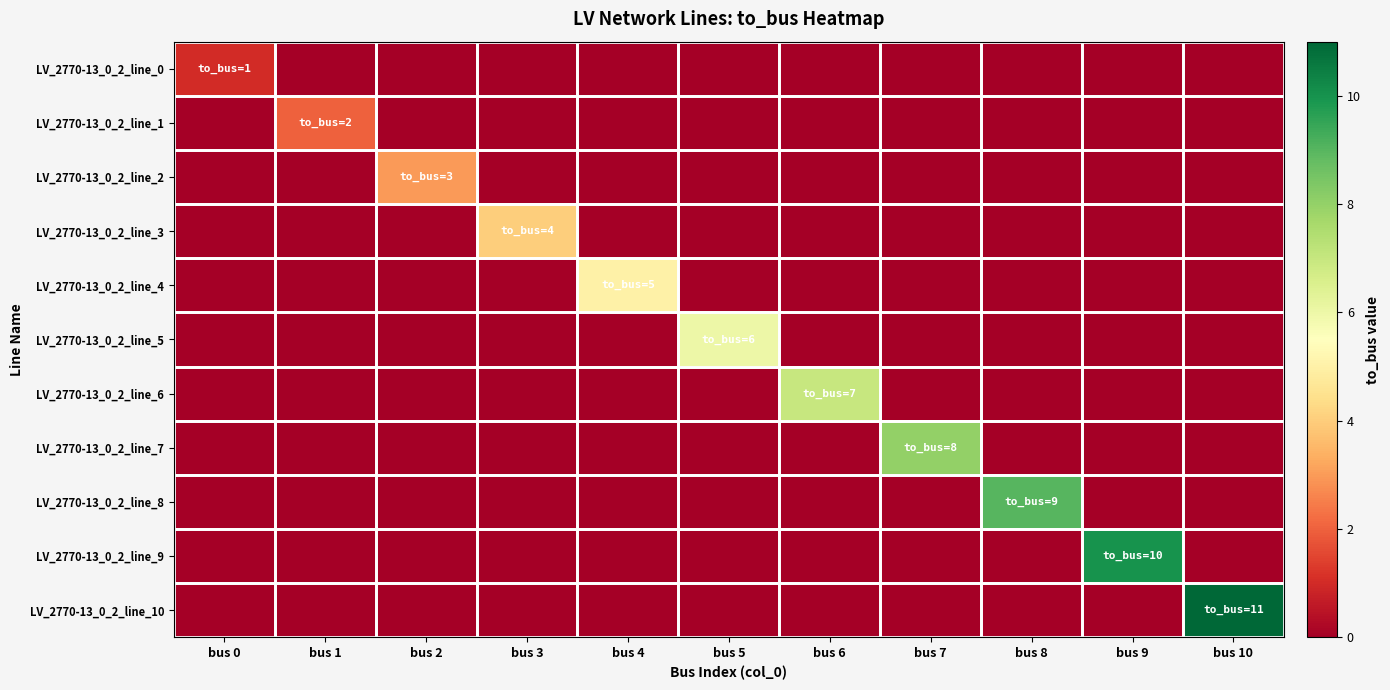

Reading left to right, extract all data points from this chart.

LV_2770-13_0_2_line_0: bus 0=1	bus 1=0	bus 2=0	bus 3=0	bus 4=0	bus 5=0	bus 6=0	bus 7=0	bus 8=0	bus 9=0	bus 10=0
LV_2770-13_0_2_line_1: bus 0=0	bus 1=2	bus 2=0	bus 3=0	bus 4=0	bus 5=0	bus 6=0	bus 7=0	bus 8=0	bus 9=0	bus 10=0
LV_2770-13_0_2_line_2: bus 0=0	bus 1=0	bus 2=3	bus 3=0	bus 4=0	bus 5=0	bus 6=0	bus 7=0	bus 8=0	bus 9=0	bus 10=0
LV_2770-13_0_2_line_3: bus 0=0	bus 1=0	bus 2=0	bus 3=4	bus 4=0	bus 5=0	bus 6=0	bus 7=0	bus 8=0	bus 9=0	bus 10=0
LV_2770-13_0_2_line_4: bus 0=0	bus 1=0	bus 2=0	bus 3=0	bus 4=5	bus 5=0	bus 6=0	bus 7=0	bus 8=0	bus 9=0	bus 10=0
LV_2770-13_0_2_line_5: bus 0=0	bus 1=0	bus 2=0	bus 3=0	bus 4=0	bus 5=6	bus 6=0	bus 7=0	bus 8=0	bus 9=0	bus 10=0
LV_2770-13_0_2_line_6: bus 0=0	bus 1=0	bus 2=0	bus 3=0	bus 4=0	bus 5=0	bus 6=7	bus 7=0	bus 8=0	bus 9=0	bus 10=0
LV_2770-13_0_2_line_7: bus 0=0	bus 1=0	bus 2=0	bus 3=0	bus 4=0	bus 5=0	bus 6=0	bus 7=8	bus 8=0	bus 9=0	bus 10=0
LV_2770-13_0_2_line_8: bus 0=0	bus 1=0	bus 2=0	bus 3=0	bus 4=0	bus 5=0	bus 6=0	bus 7=0	bus 8=9	bus 9=0	bus 10=0
LV_2770-13_0_2_line_9: bus 0=0	bus 1=0	bus 2=0	bus 3=0	bus 4=0	bus 5=0	bus 6=0	bus 7=0	bus 8=0	bus 9=10	bus 10=0
LV_2770-13_0_2_line_10: bus 0=0	bus 1=0	bus 2=0	bus 3=0	bus 4=0	bus 5=0	bus 6=0	bus 7=0	bus 8=0	bus 9=0	bus 10=11